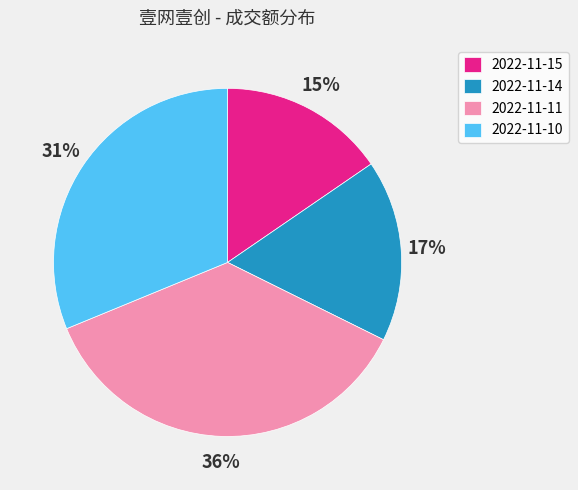

Approximately how many times larger is the value at 2022-11-10 compared to 2022-11-11?

0.9